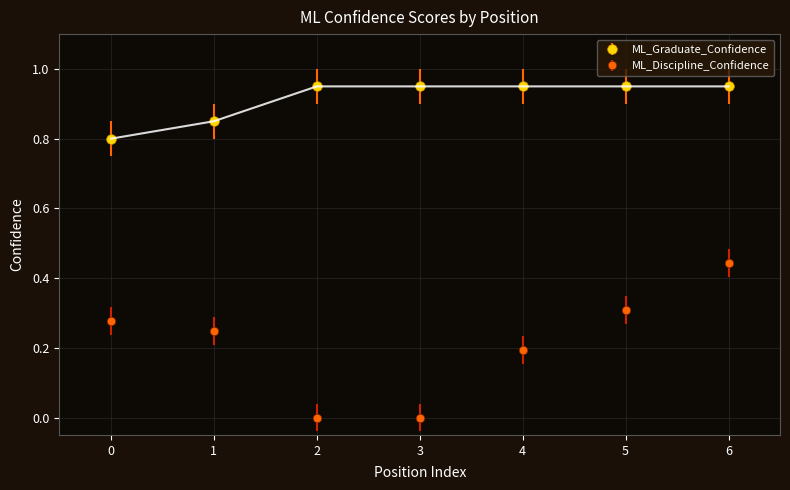

True or false: ML_Graduate_Confidence and ML_Discipline_Confidence intersect in this chart.

False